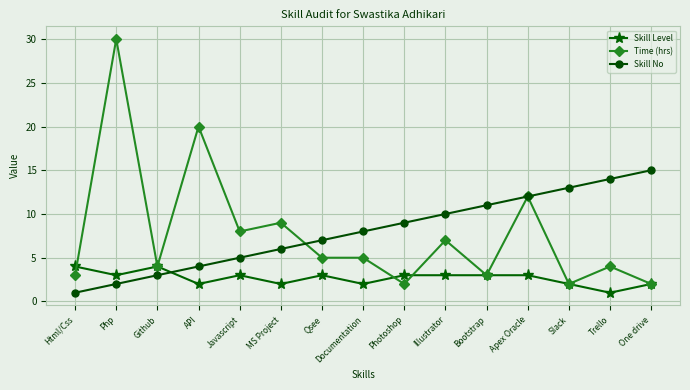

Is this an area chart (filled region under the line)?

No